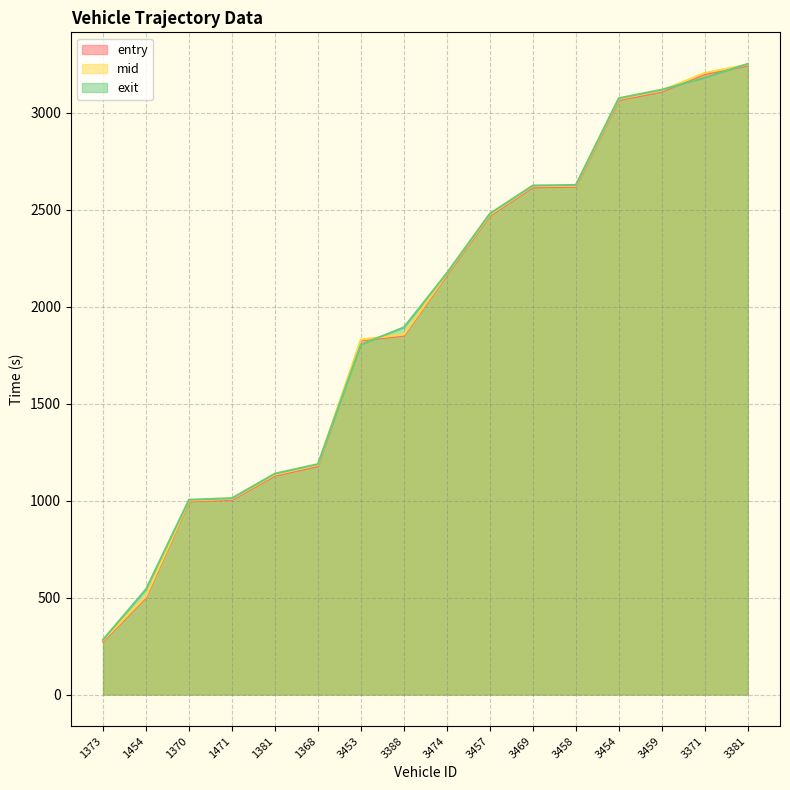

True or false: entry has a value of 817.3 at 1454.

False